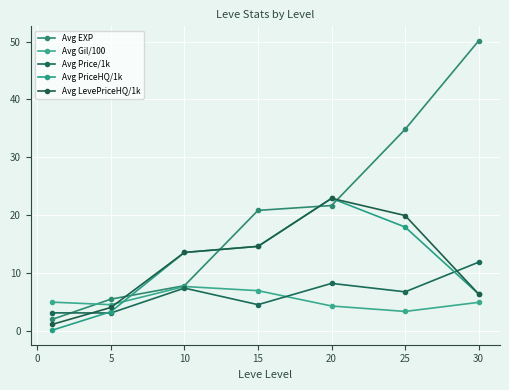

Which category has the highest value in the Avg LevePriceHQ/1k series?

20